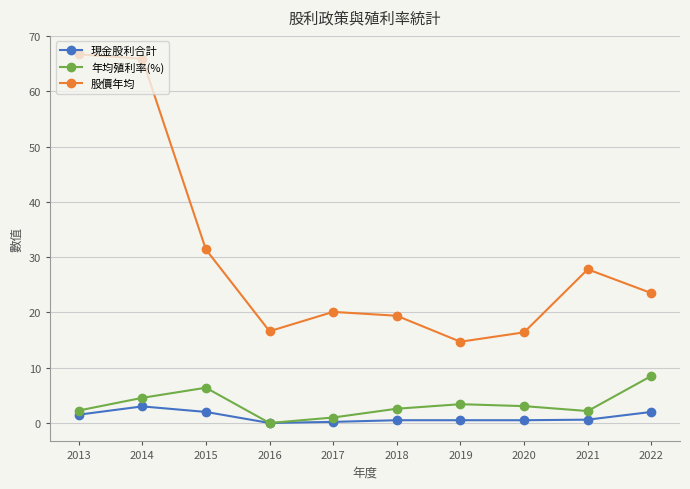

At 2021, list the series in order from largest to smallest.

股價年均, 年均殖利率(%), 現金股利合計